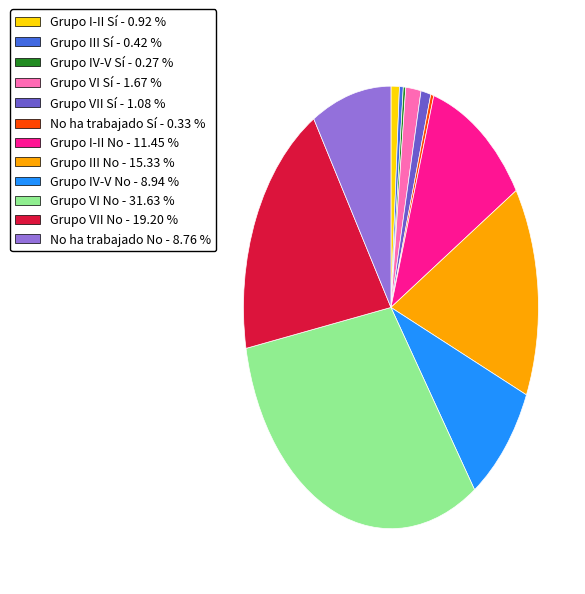

Does any single category account for the majority?

No